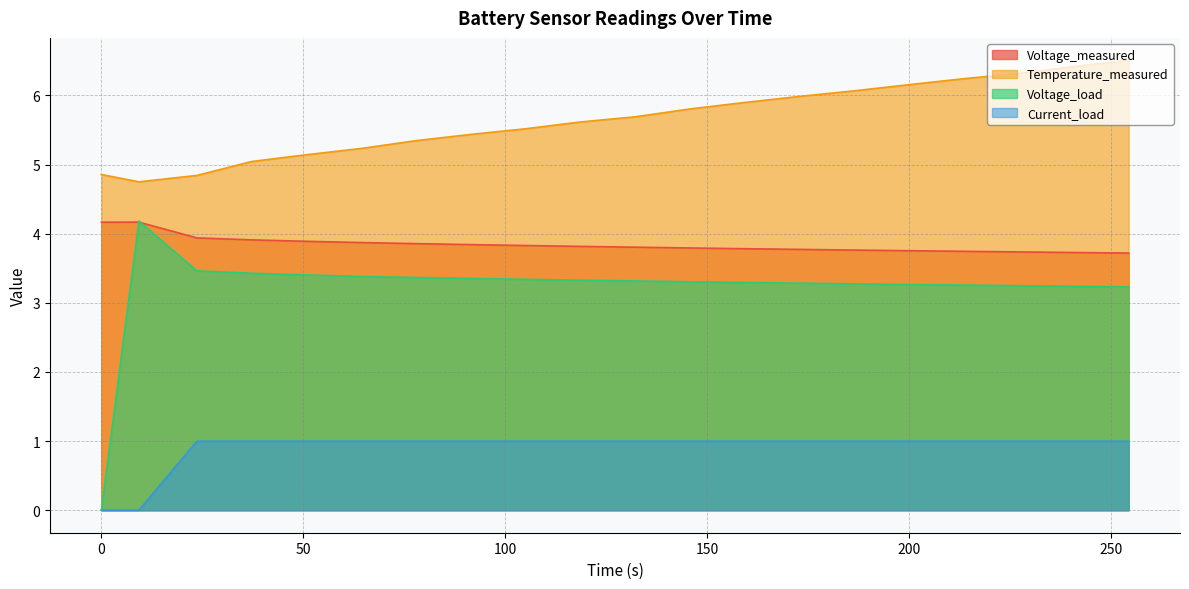

Which series has the largest total across all categories?

Temperature_measured